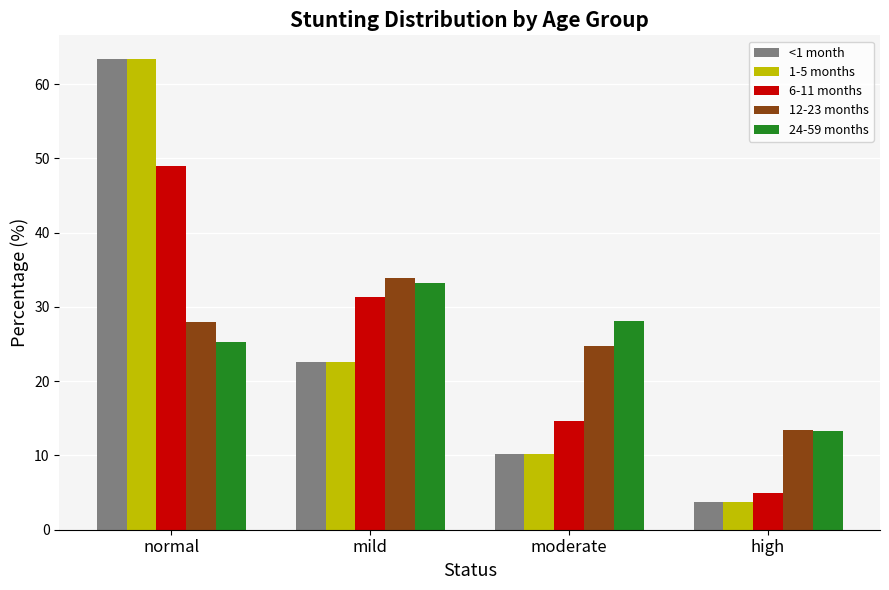

At how many categories does at least one series exceed 44?

1